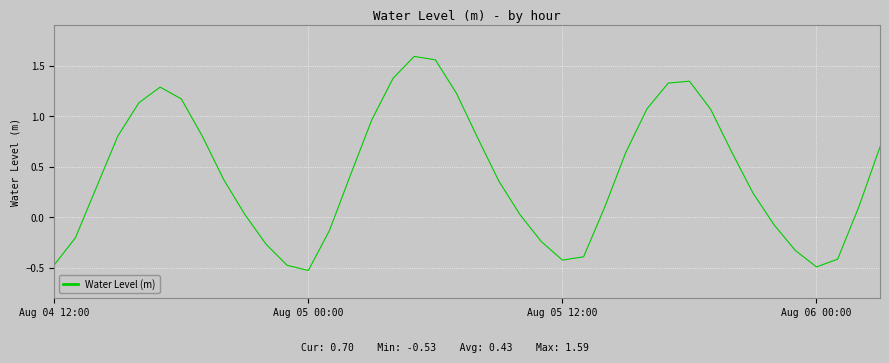

What is the difference between the maximum and minimum values?

2.1